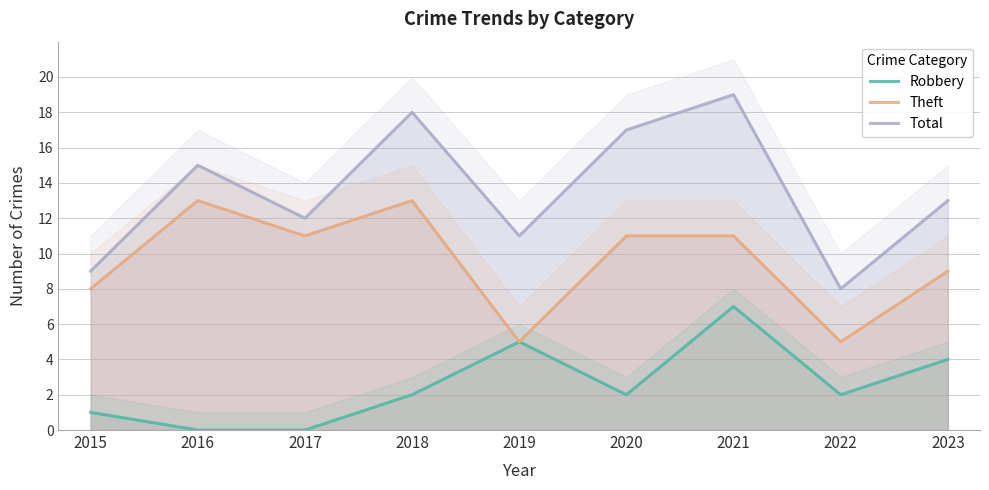

Count the number of categories in the chart.

9